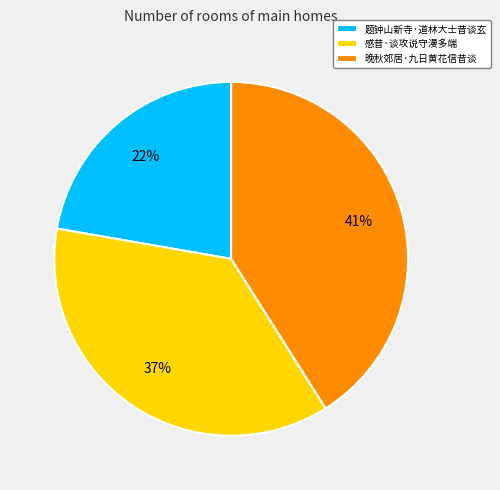

Which has a higher value, 感昔·谈攻说守漫多端 or 晚秋郊居·九日黄花信昔谈?

晚秋郊居·九日黄花信昔谈